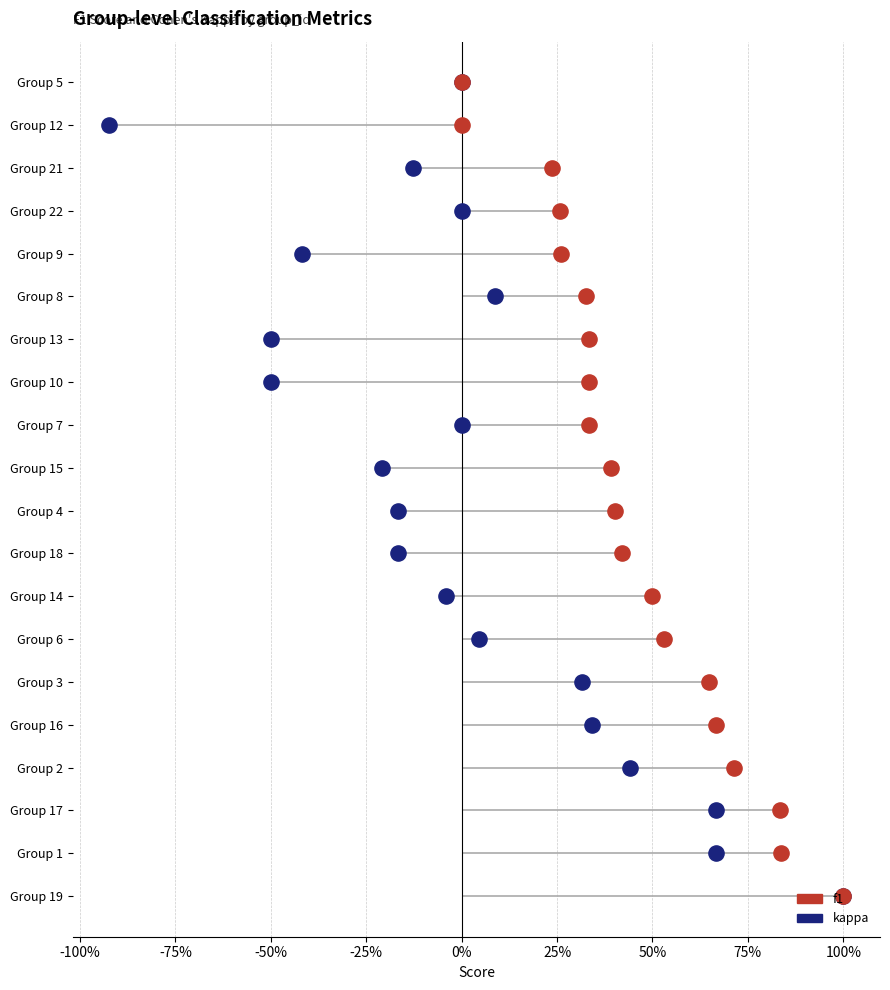

At which category is the sum across all series the highest?

19